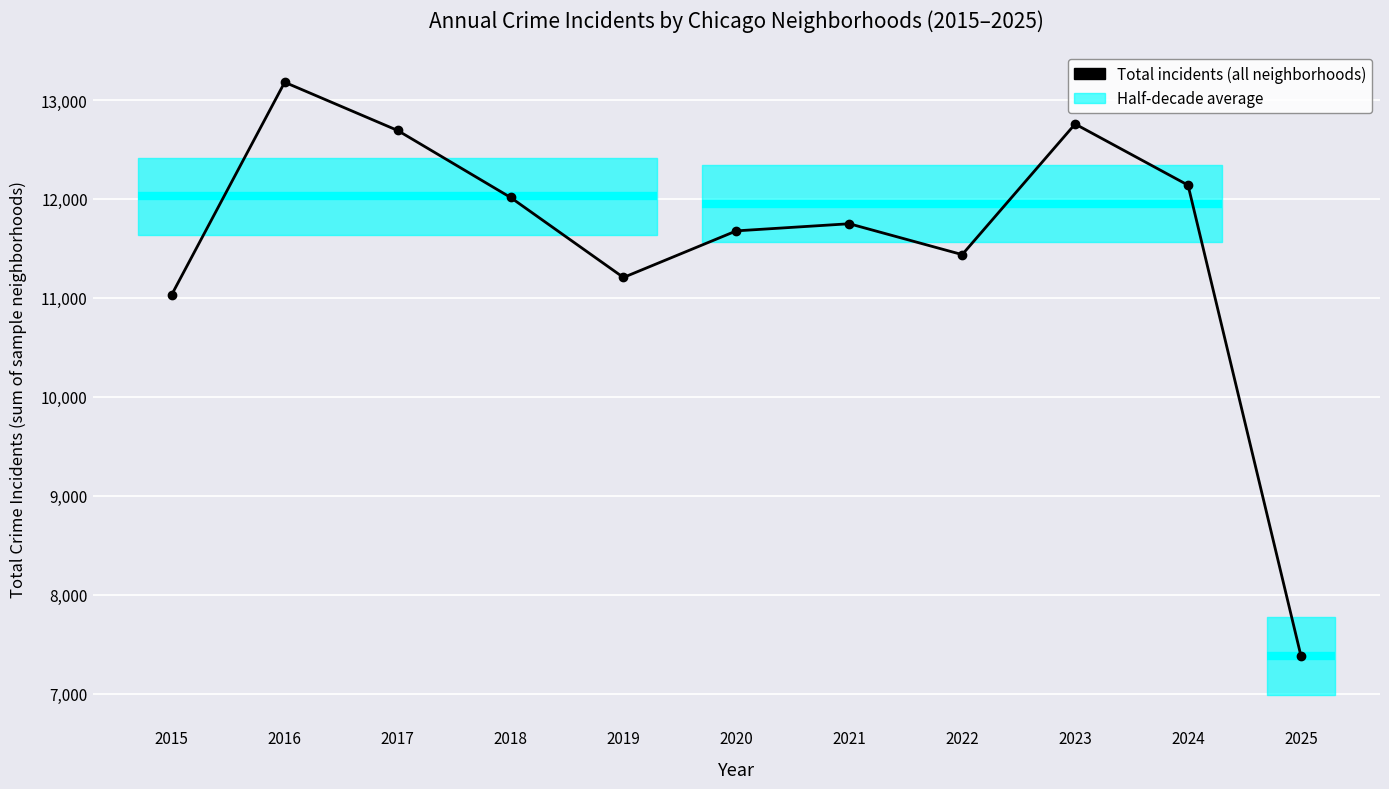

Which label corresponds to the smallest value in the chart?

2025